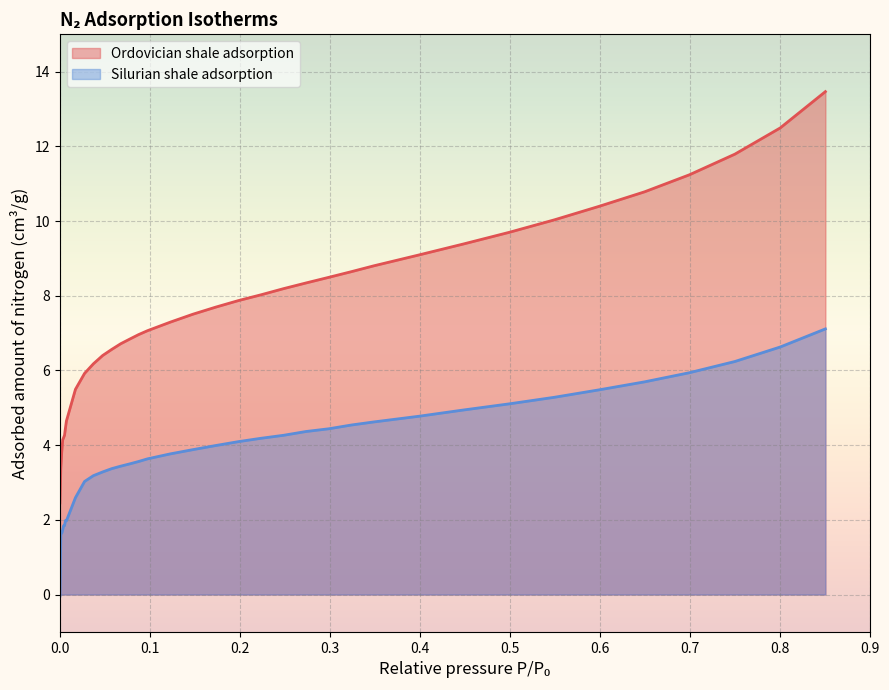

True or false: Silurian shale adsorption and Ordovician shale adsorption intersect in this chart.

False